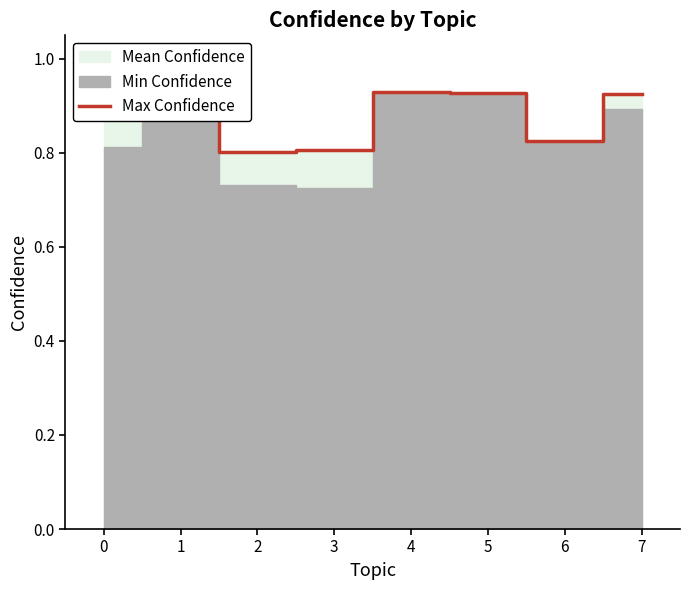

Reading left to right, transcribe all the data shown in this chart.

0=0.9	1=0.9	2=0.8	3=0.8	4=0.9	5=0.9	6=0.8	7=0.9